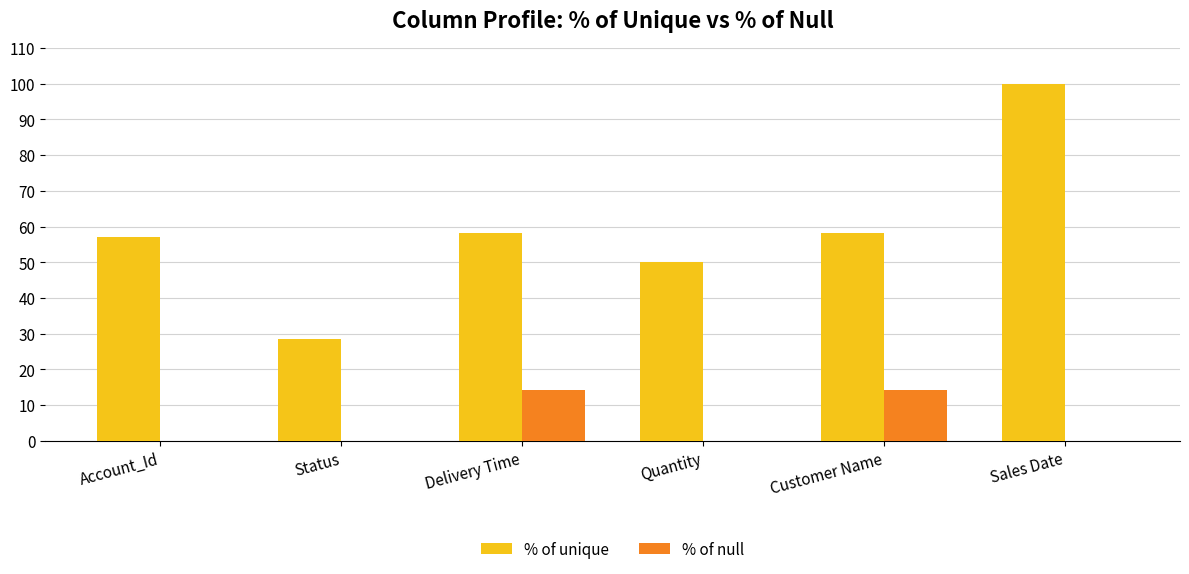

Between Status and Customer Name, which series saw the biggest shift?

% of unique